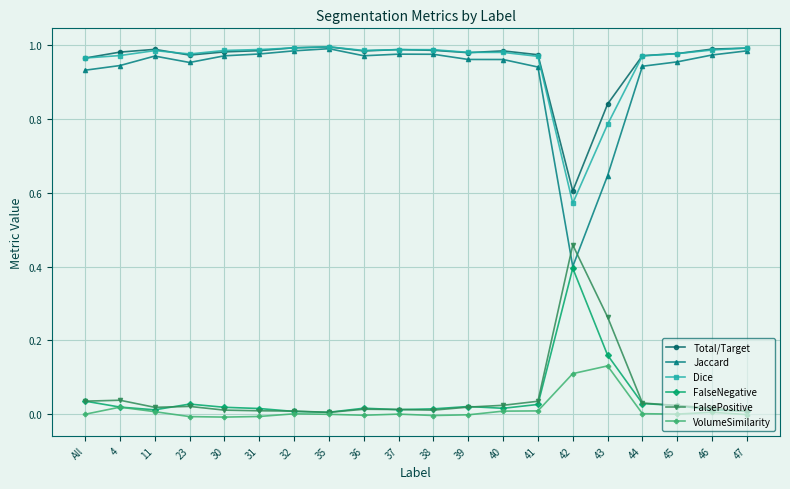

What is the lowest value of the Jaccard series?

0.4